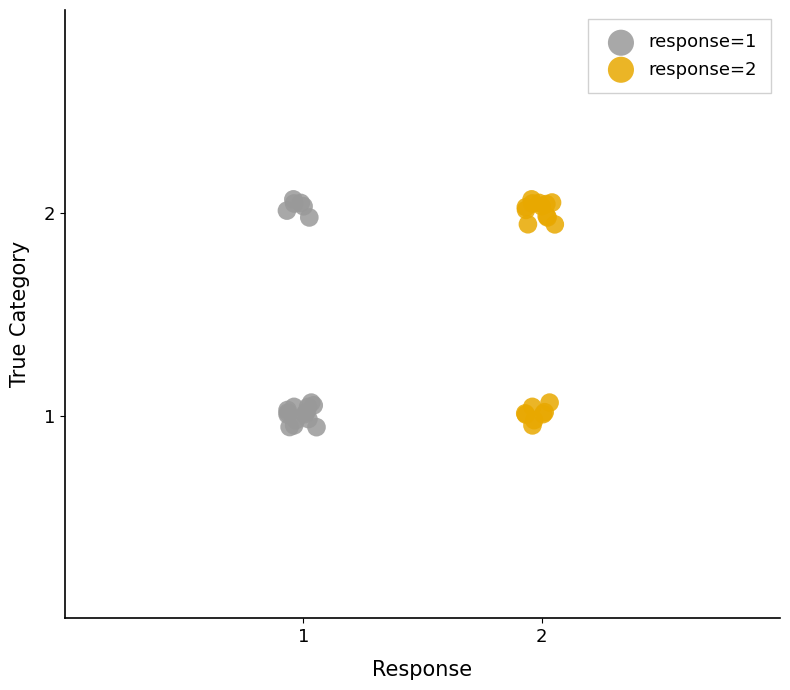

What are all the series names shown in the legend?

response=1, response=2